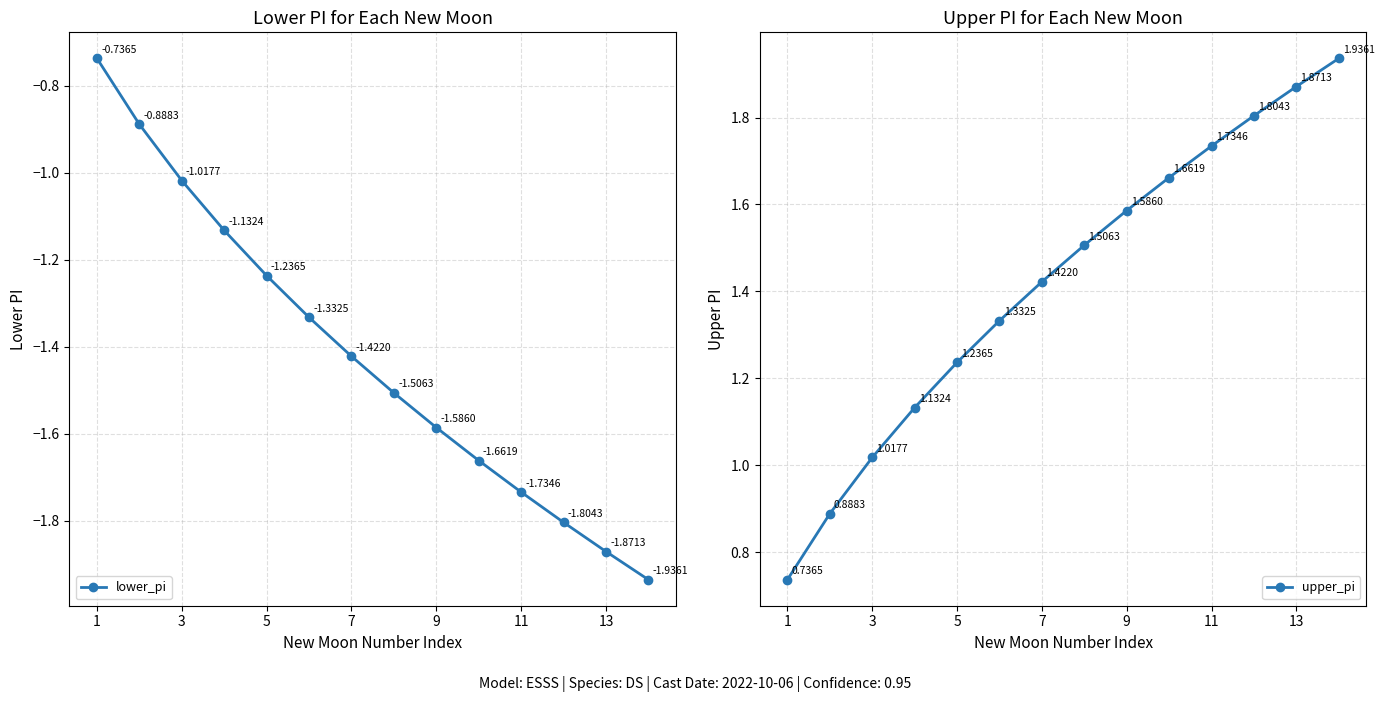

What is the difference between the maximum and minimum values in the upper_pi series?

1.2